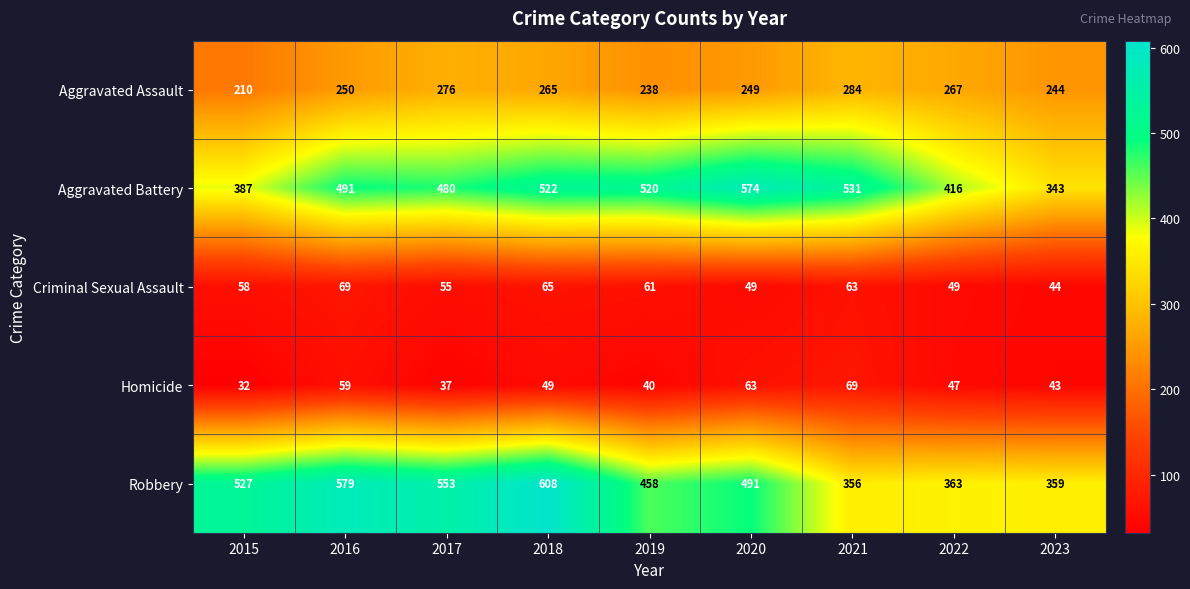

Count the number of categories in the chart.

9